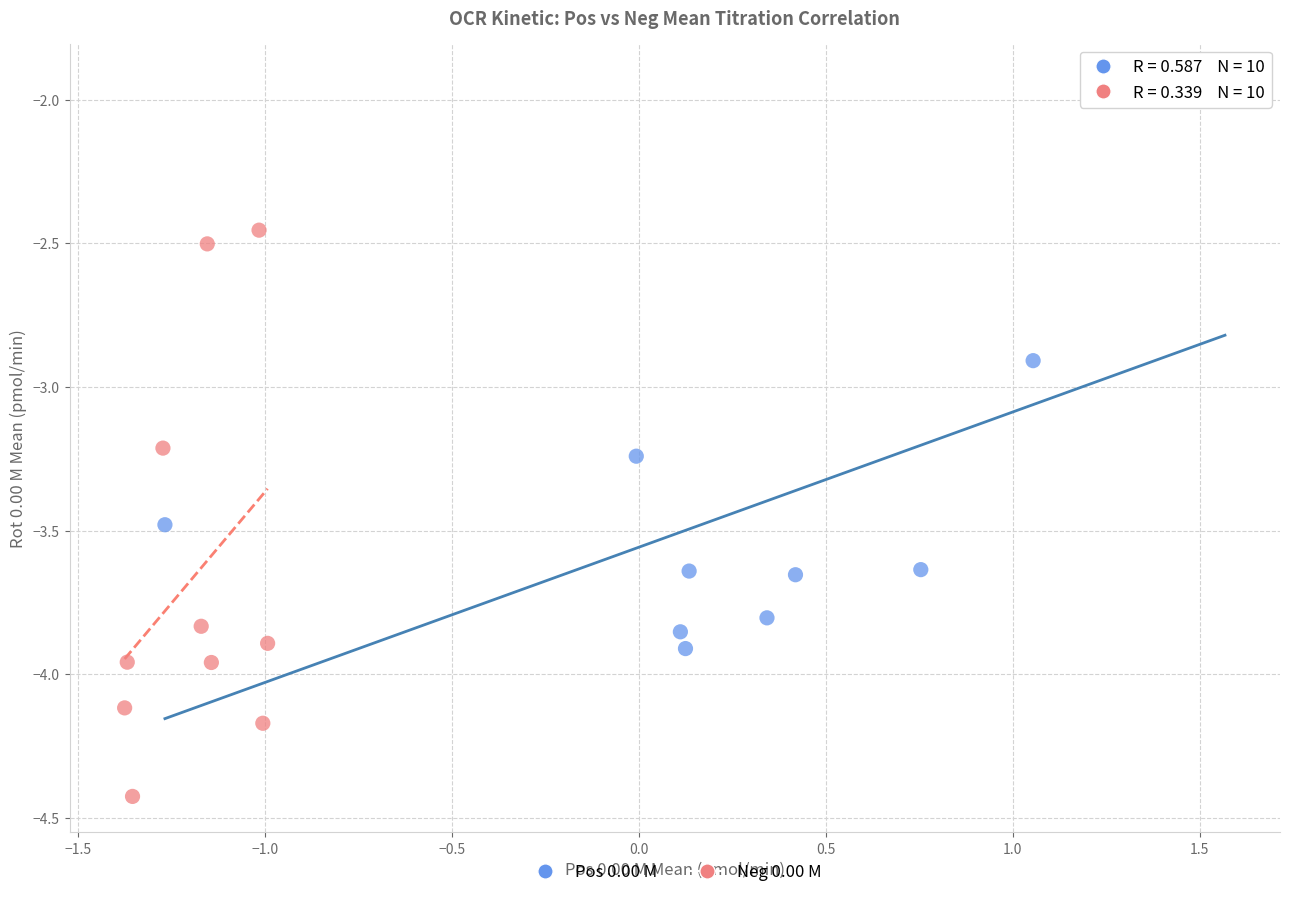

What are all the series names shown in the legend?

Pos 0.00 M, Neg 0.00 M